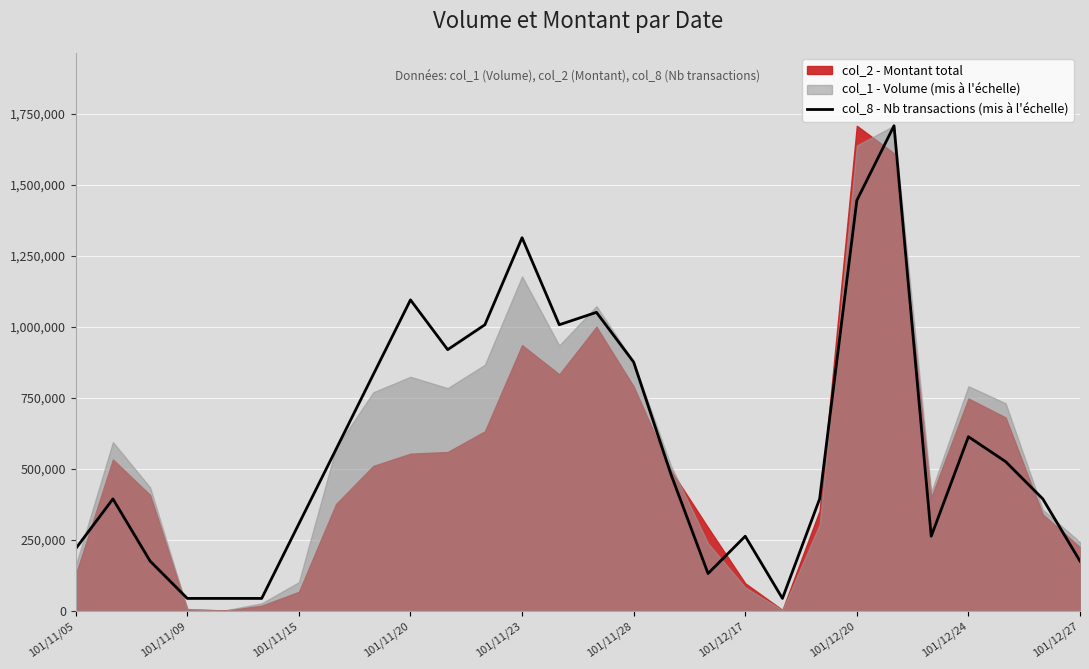

What is the minimum value shown in the chart?

43808.2